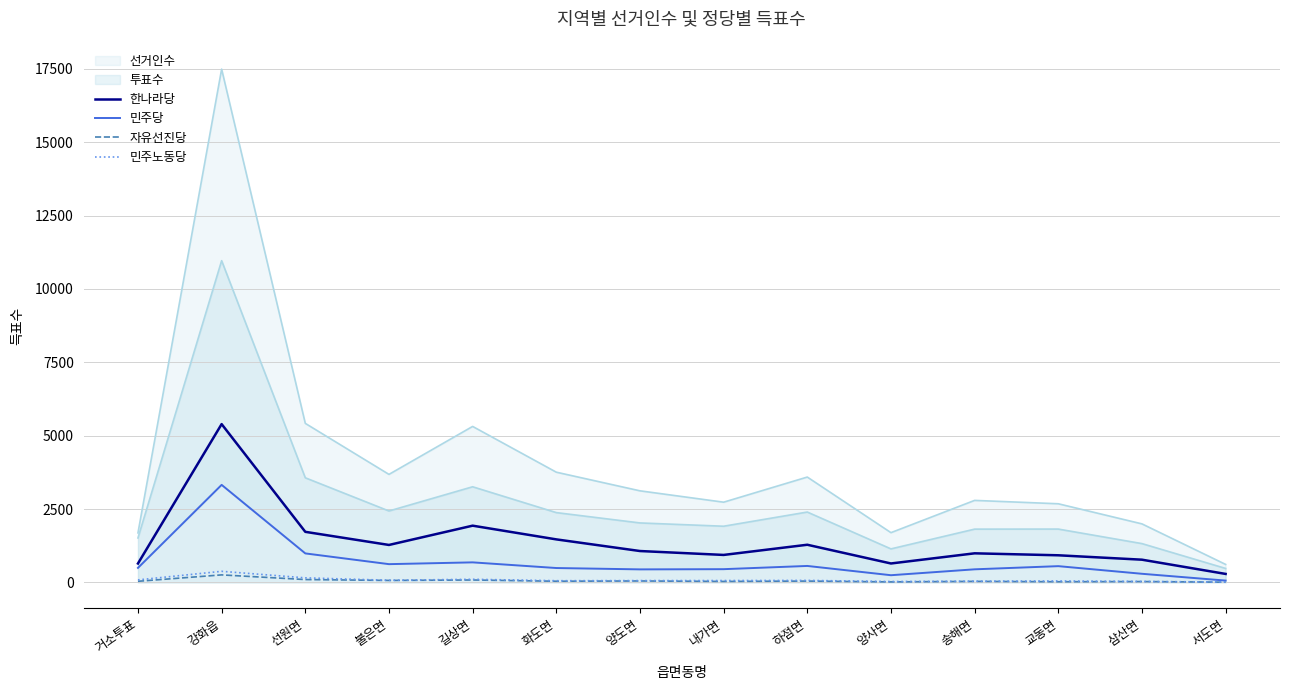

How many lines are shown in the chart?

4